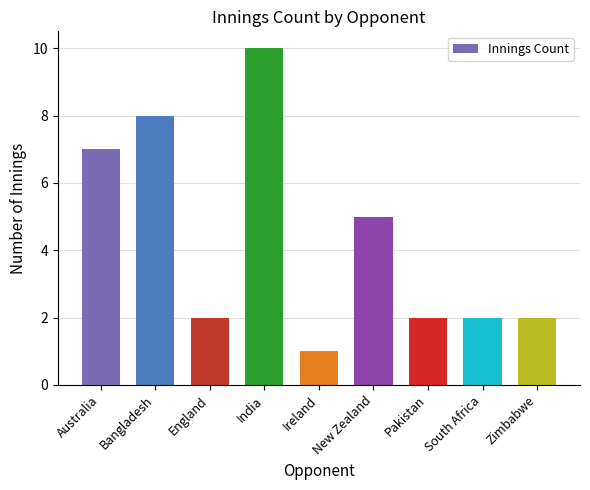

Reading left to right, list all the values displayed in this chart.

7	8	2	10	1	5	2	2	2